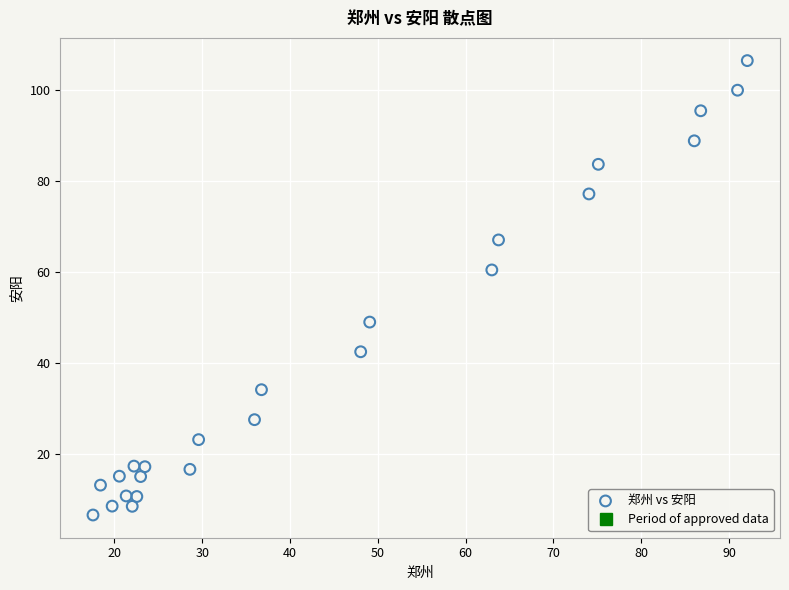

What is the range of Y values (max minus min)?

99.9